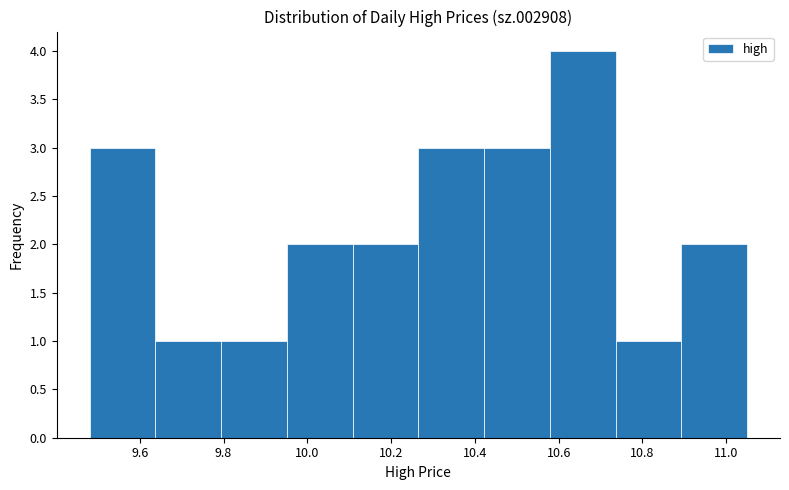

Which range on the x-axis has the tallest bar?

10.58 to 10.74